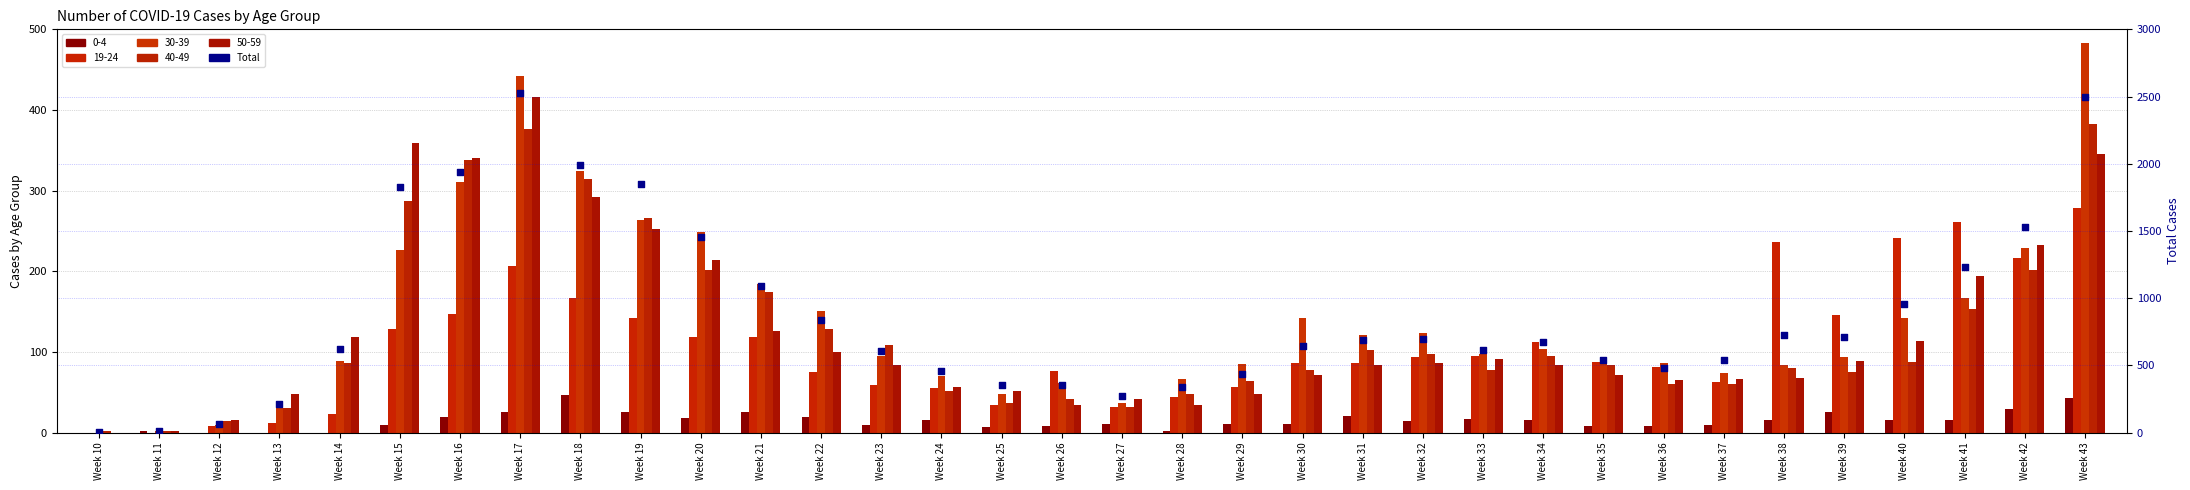

Approximately how many times larger is the value at Week 33 compared to Week 27?

2.3